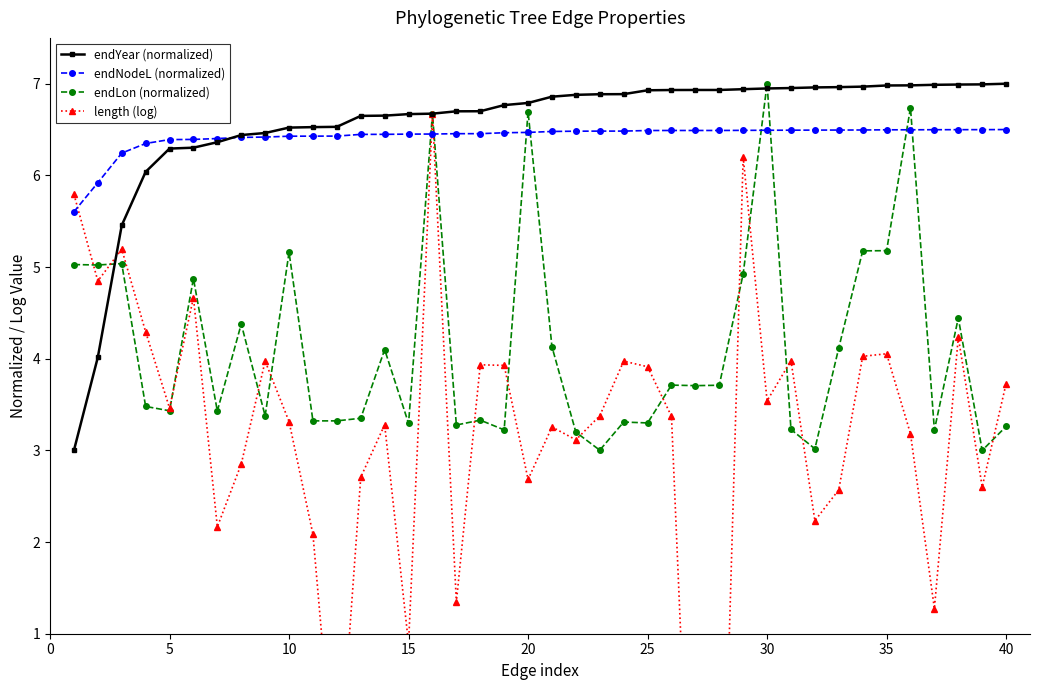

What is the minimum value for endYear (normalized)?

3.0